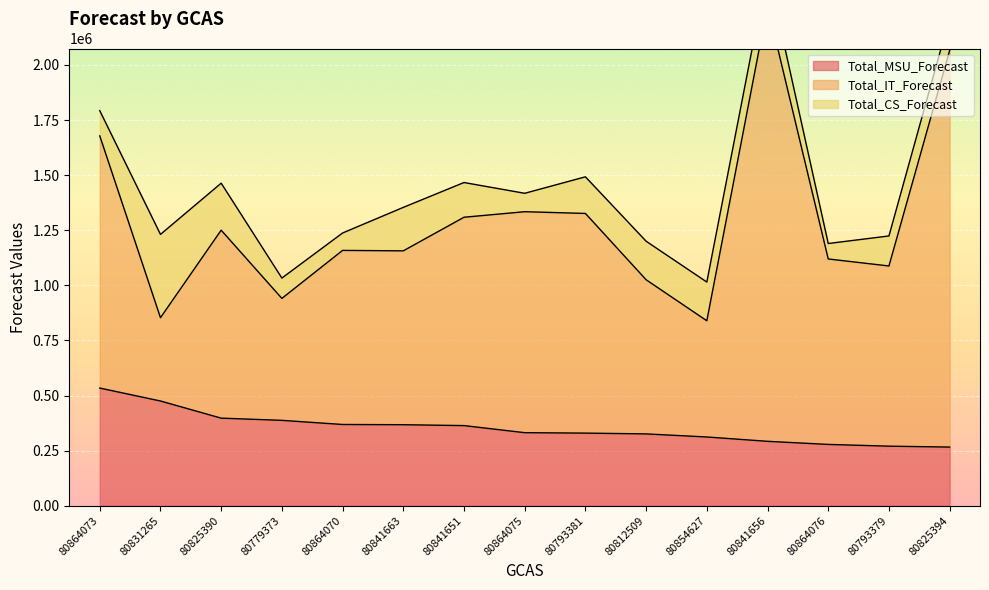

In Total_IT_Forecast, how many points are higher than both neighbors (excluding endpoints)?

4